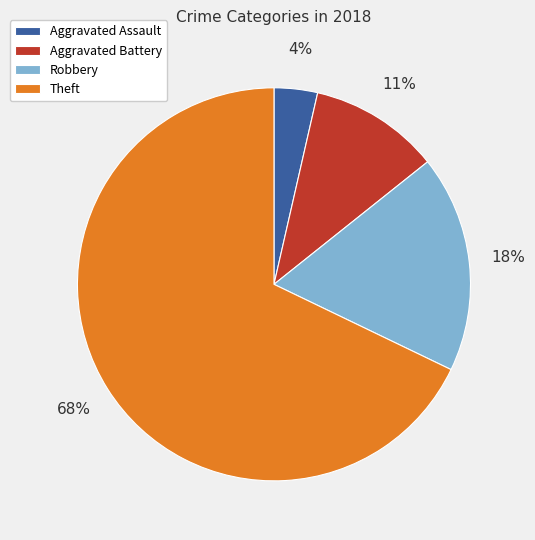

Count the number of slices in the pie.

4